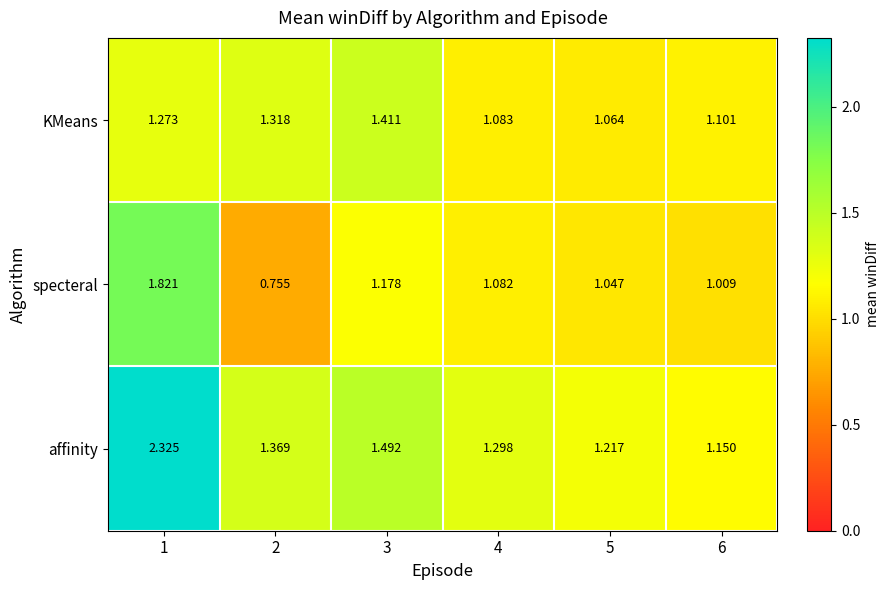

Which category has the lowest value across all series?

2